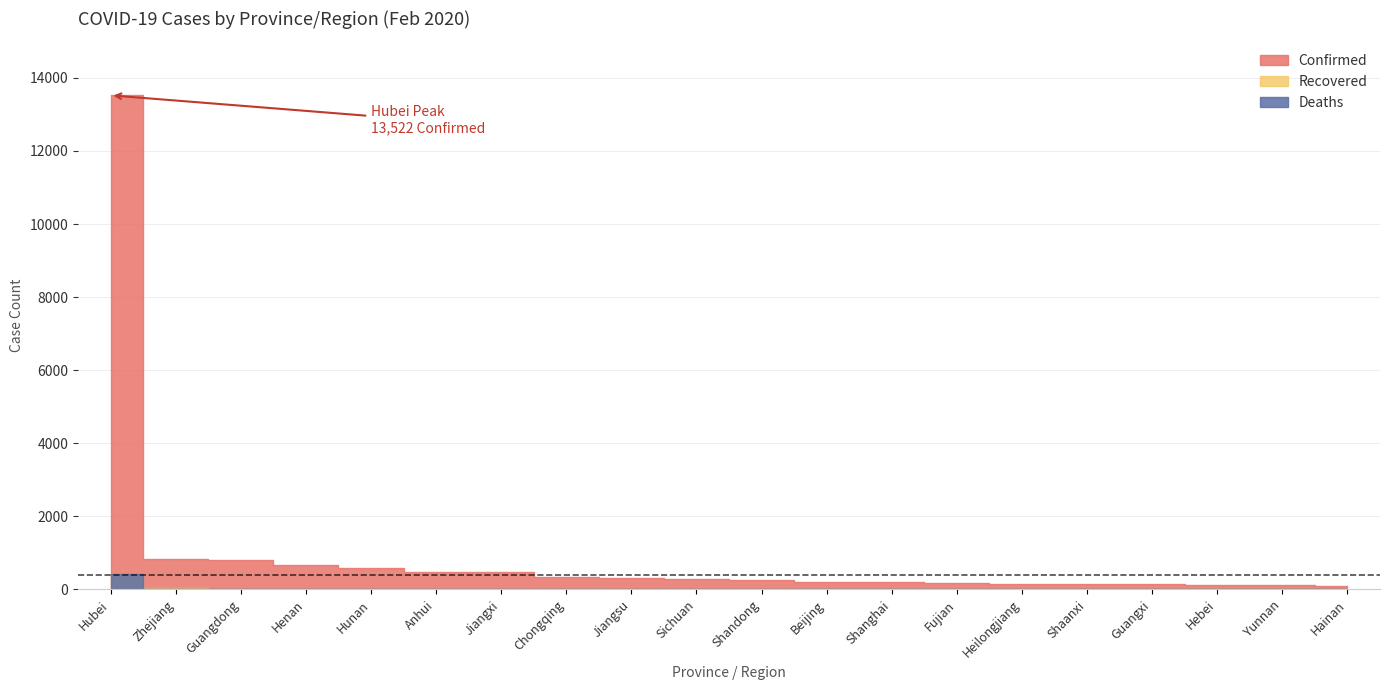

True or false: Recovered and Confirmed cross at least once.

False